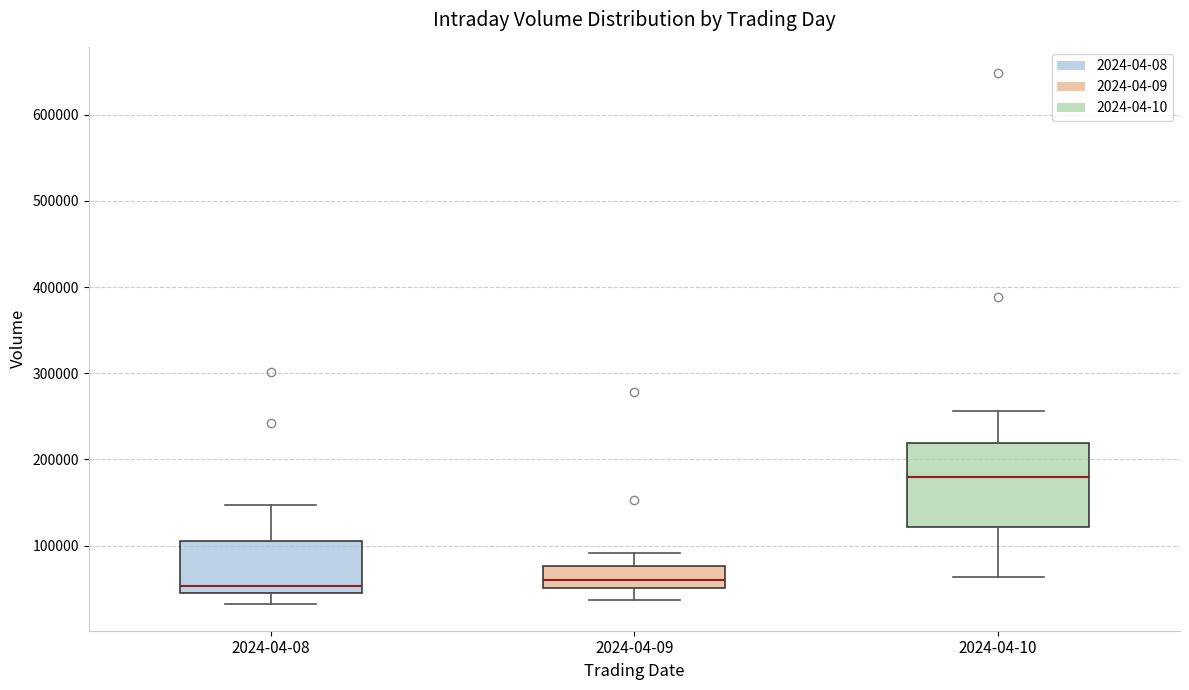

Which box has the highest median line?

2024-04-10